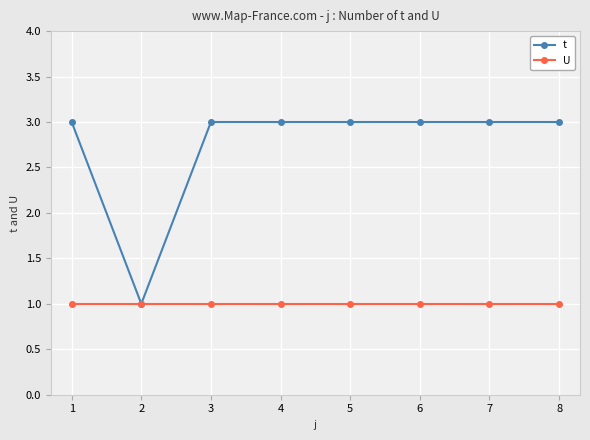

What is the total value across all series at 6?

4